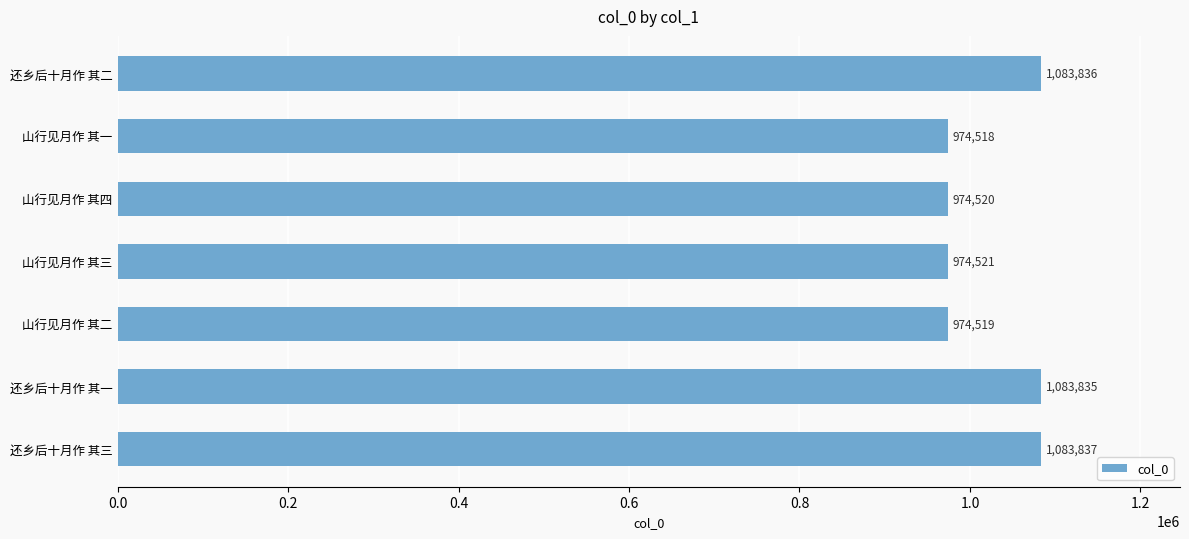

Are the bars grouped side by side (vs. stacked)?

No